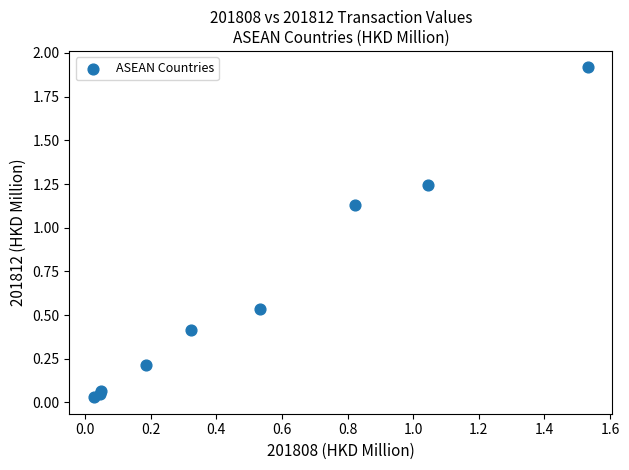

What is the average Y value?

0.6